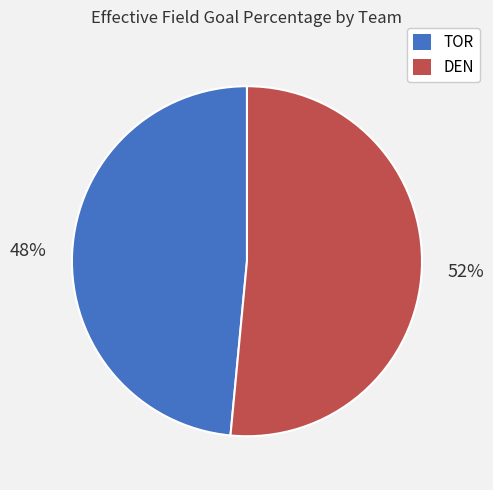

Which slice is the largest?

DEN